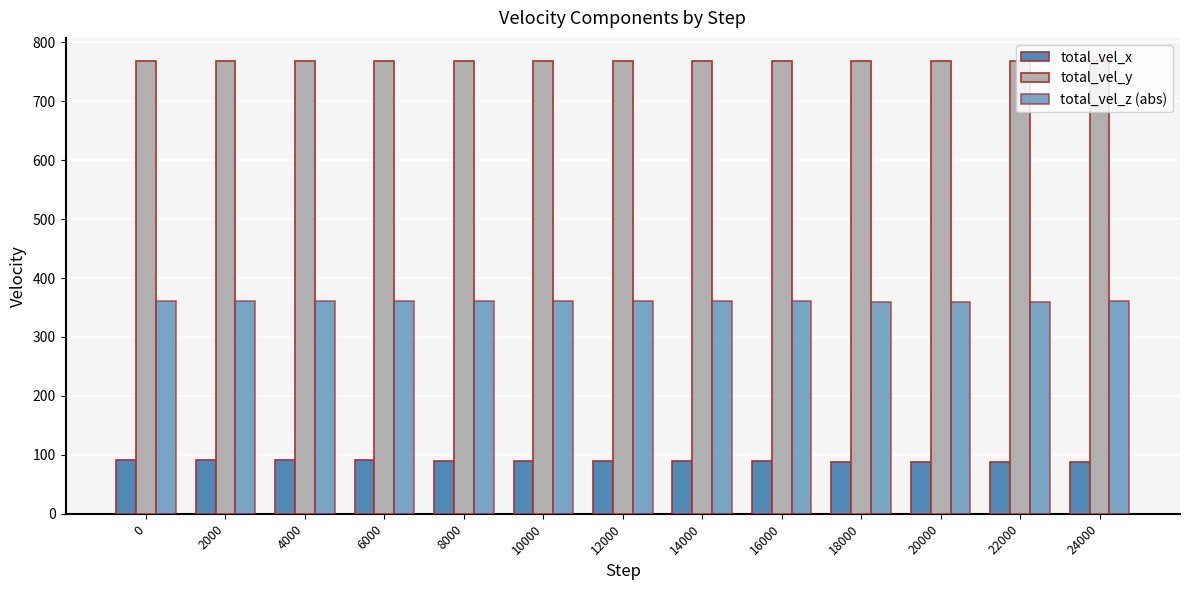

What is the difference between the second highest and minimum values in the total_vel_x series?

2.6